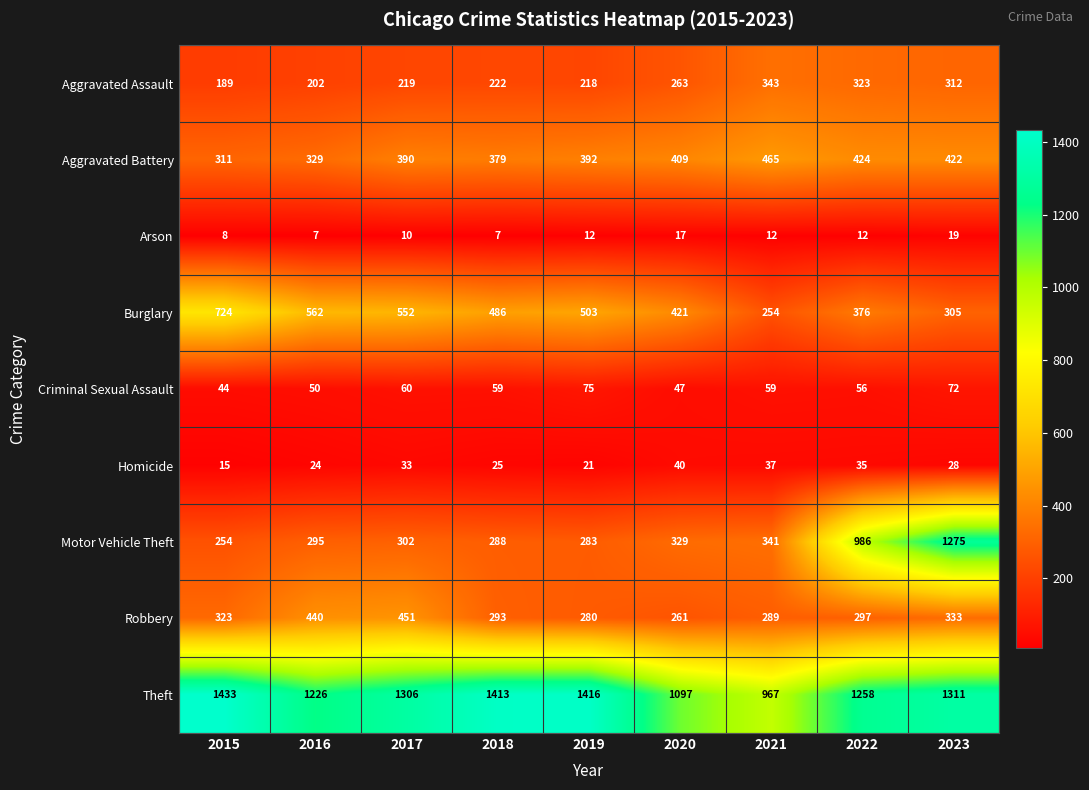

True or false: Aggravated Battery has a value of 699 at 2017.

False